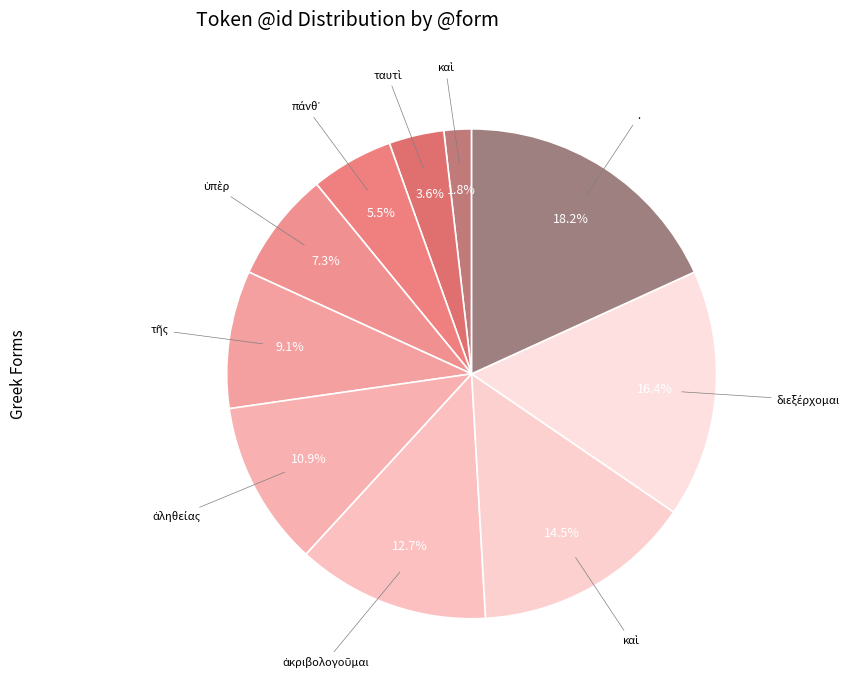

Count the number of slices in the pie.

10